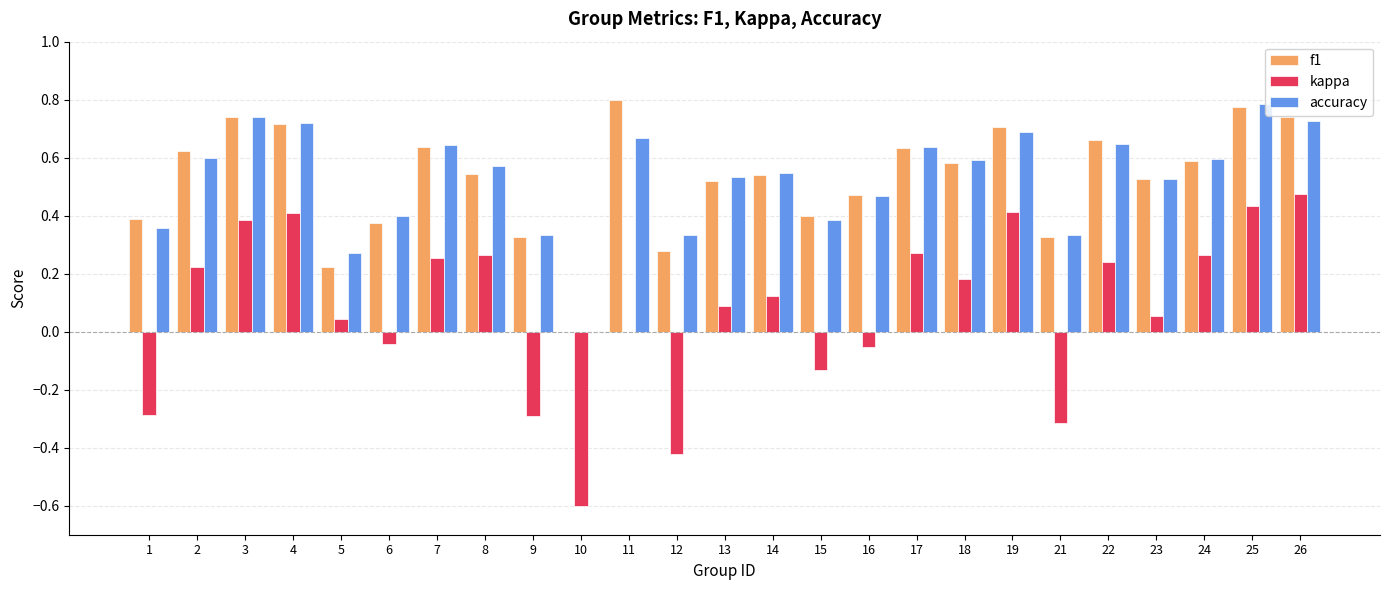

Which series has the largest range (max minus min)?

kappa